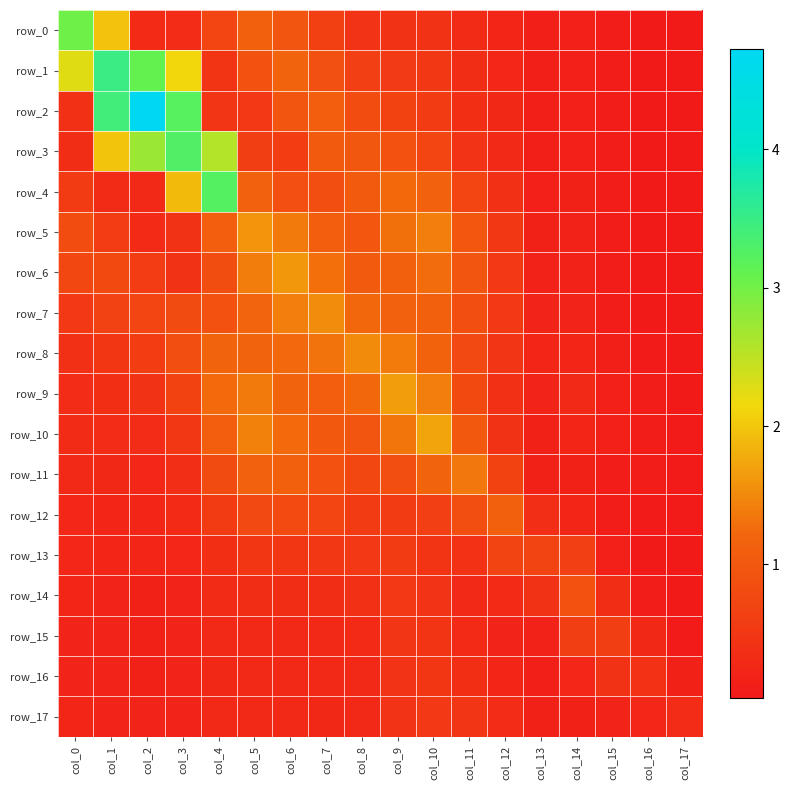

Rank the series by their maximum value, from highest to lowest.

row_2, row_1, row_3, row_4, row_0, row_10, row_9, row_6, row_5, row_7, row_8, row_11, row_12, row_14, row_13, row_15, row_17, row_16